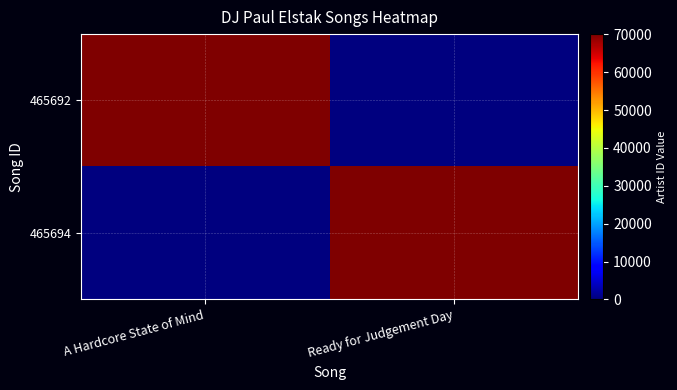

Reading right to left, what are all the values shown in this chart?

465692: Ready for Judgement Day=0	A Hardcore State of Mind=70057
465694: Ready for Judgement Day=70057	A Hardcore State of Mind=0